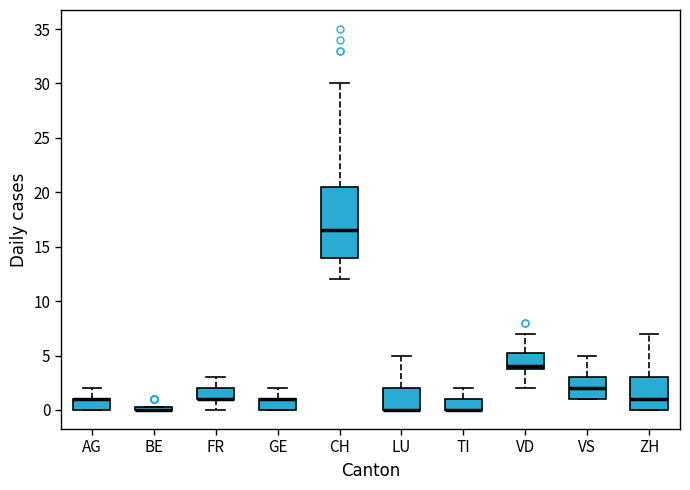

Where does the upper whisker of the box for FR end on the y-axis? The values are not printed on the chart, so give them approximately, as read against the axis.

3.0